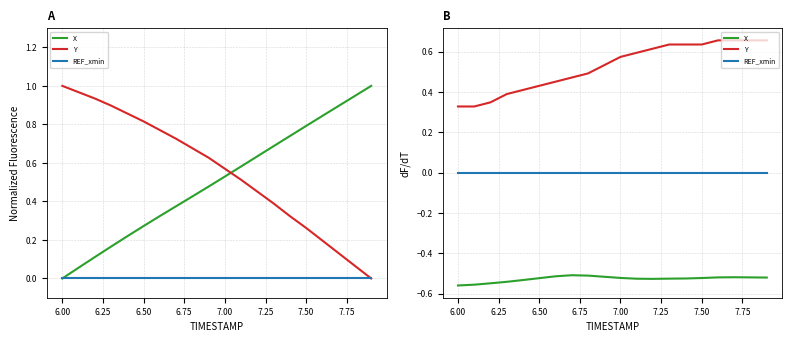

What is the minimum value for X?

-0.6